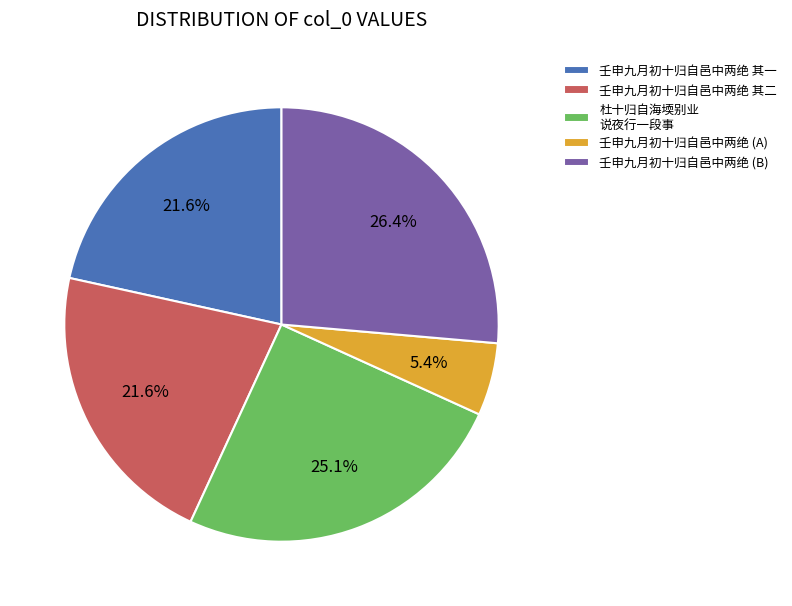

Which category has the smallest portion of the pie?

壬申九月初十归自邑中两绝 (A)